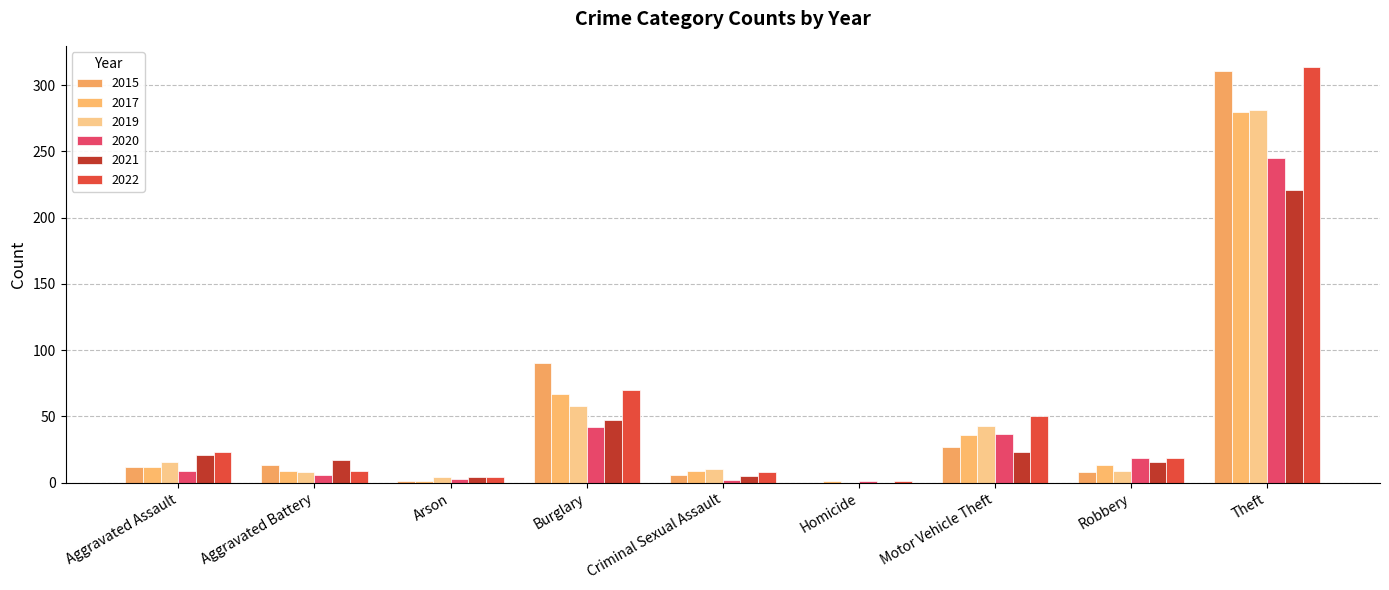

What are all the series names shown in the legend?

2015, 2017, 2019, 2020, 2021, 2022